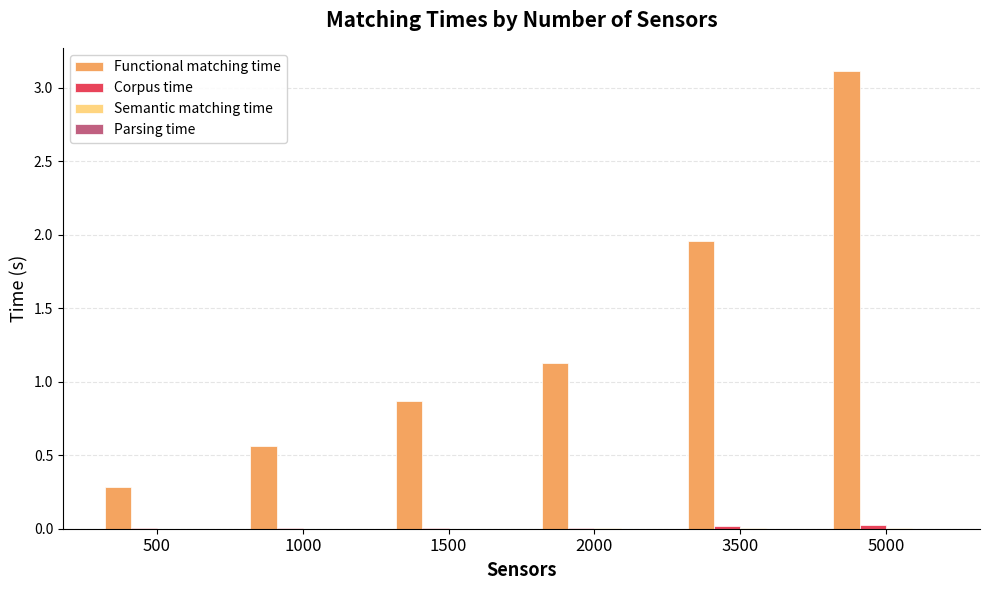

The value of Functional matching time at 3500 is 3.5. True or false?

False